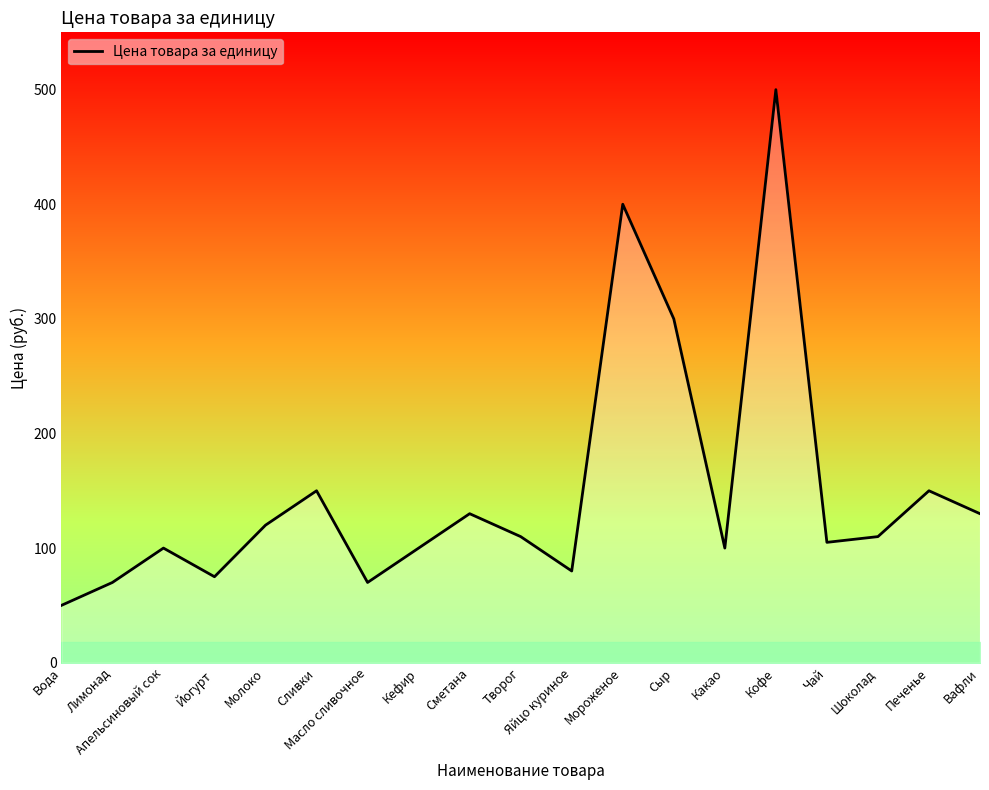

How many lines are shown in the chart?

1